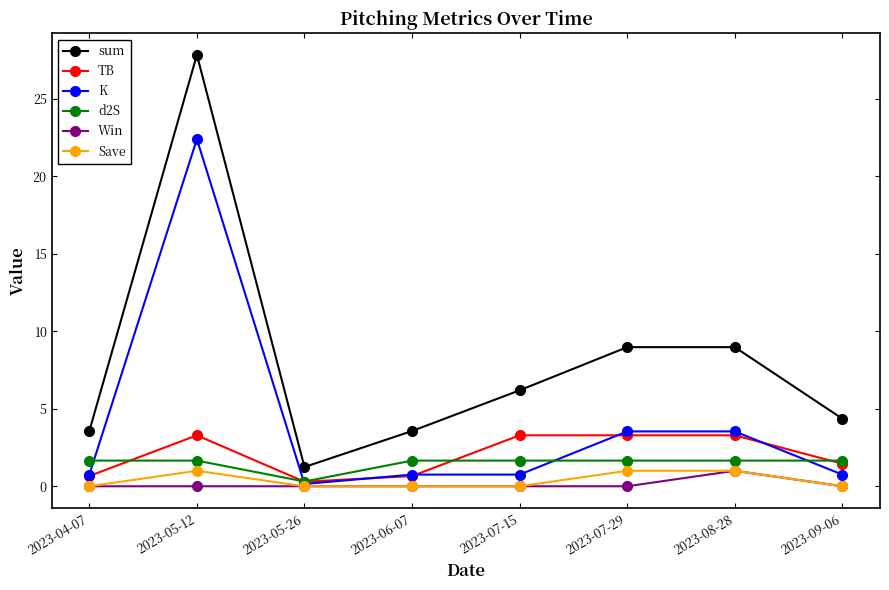

Which category has the highest value across all series?

2023-05-12